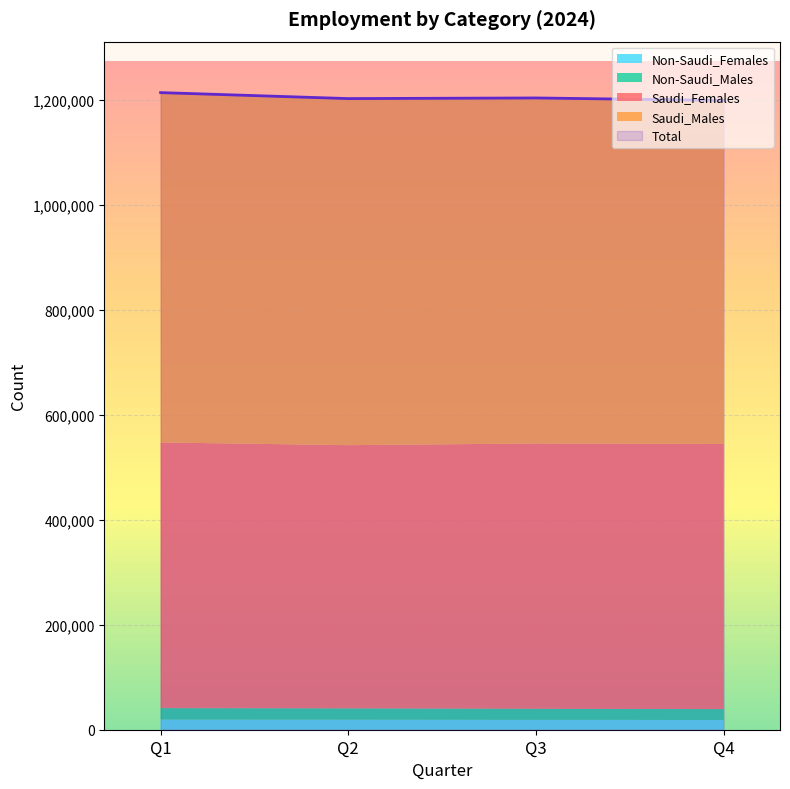

True or false: Non-Saudi_Females and Saudi_Females intersect in this chart.

False